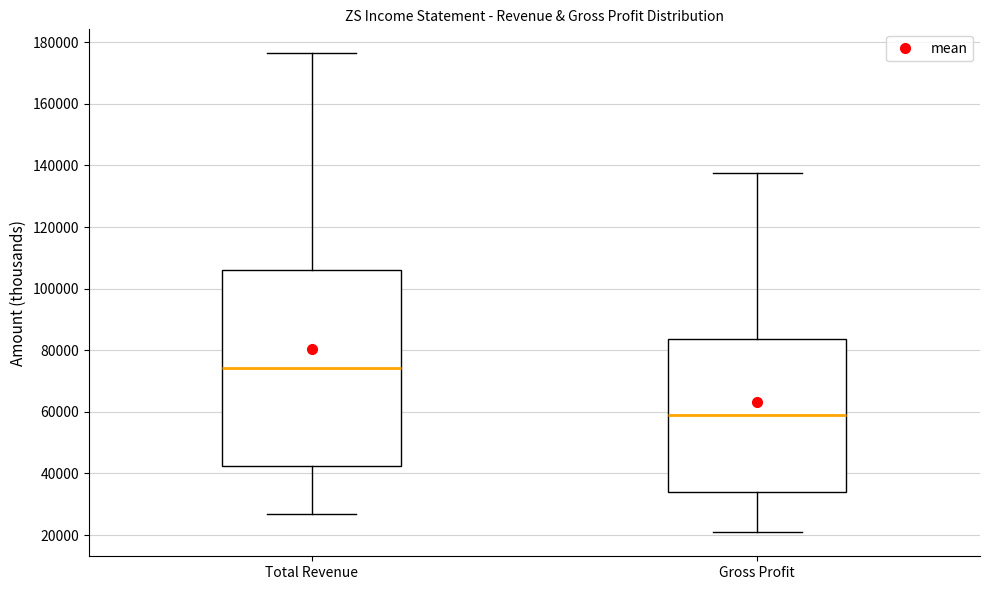

Reading left to right, read every box against the y-axis: the position of its median line, the range the box covers, and the ends of its whiskers. The values are not printed on the chart, so give them approximately, as read against the axis.

Total Revenue: median 74000, box 42000 to 106000, whiskers 26000 to 176000
Gross Profit: median 60000, box 34000 to 84000, whiskers 20000 to 138000